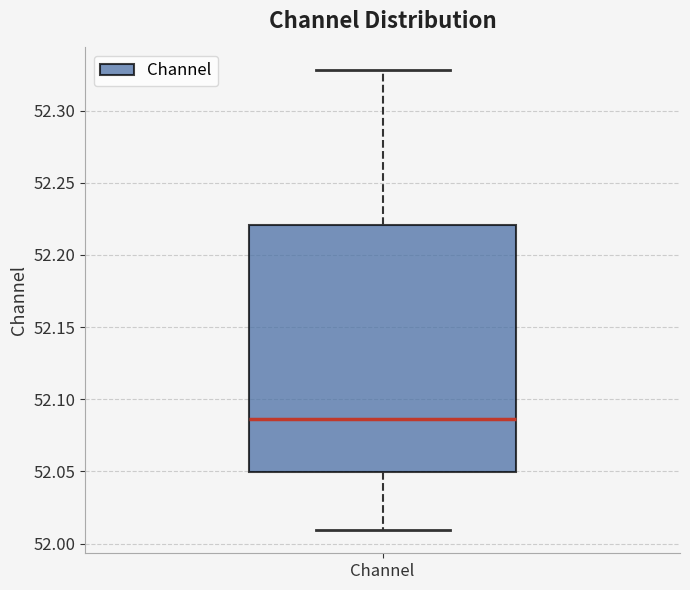

Where is the upper edge of the box for Channel on the y-axis? The values are not printed on the chart, so give them approximately, as read against the axis.

52.220